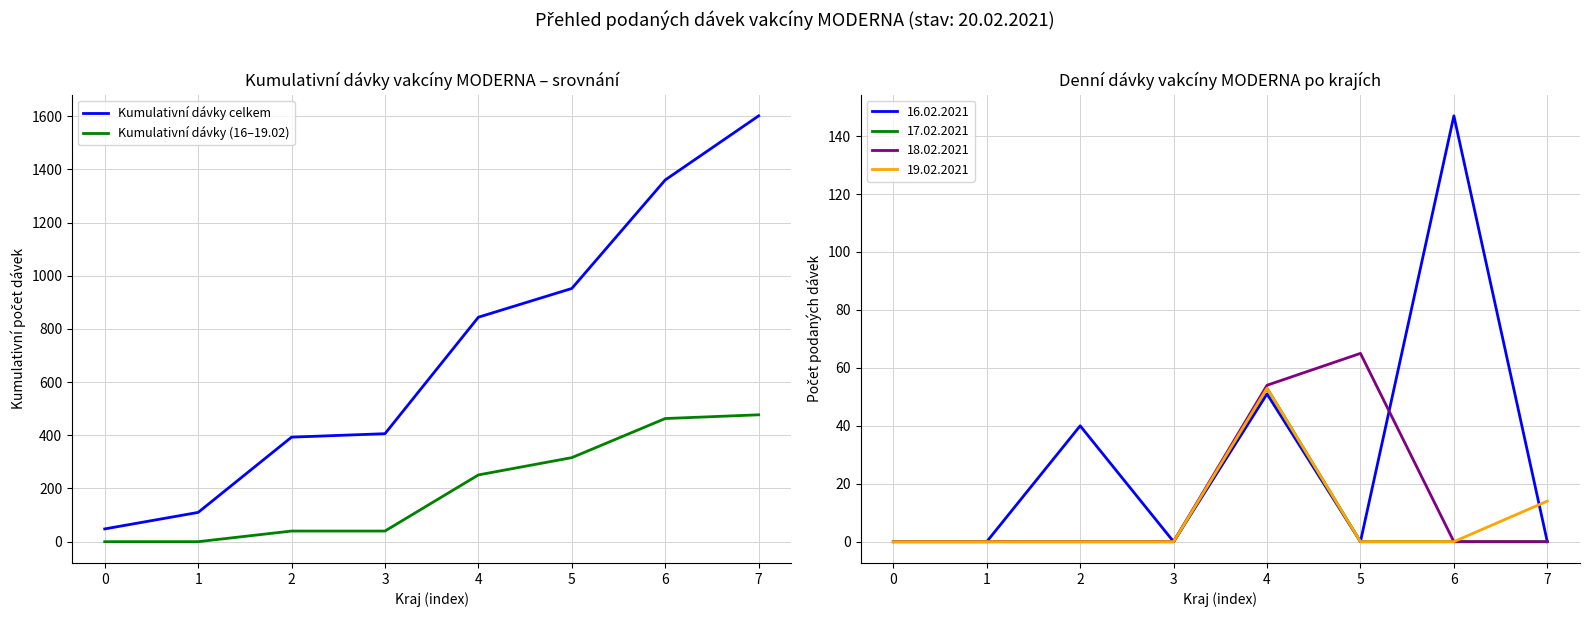

What are all the series names shown in the legend?

Kumulativní dávky celkem, Kumulativní dávky (16–19.02)